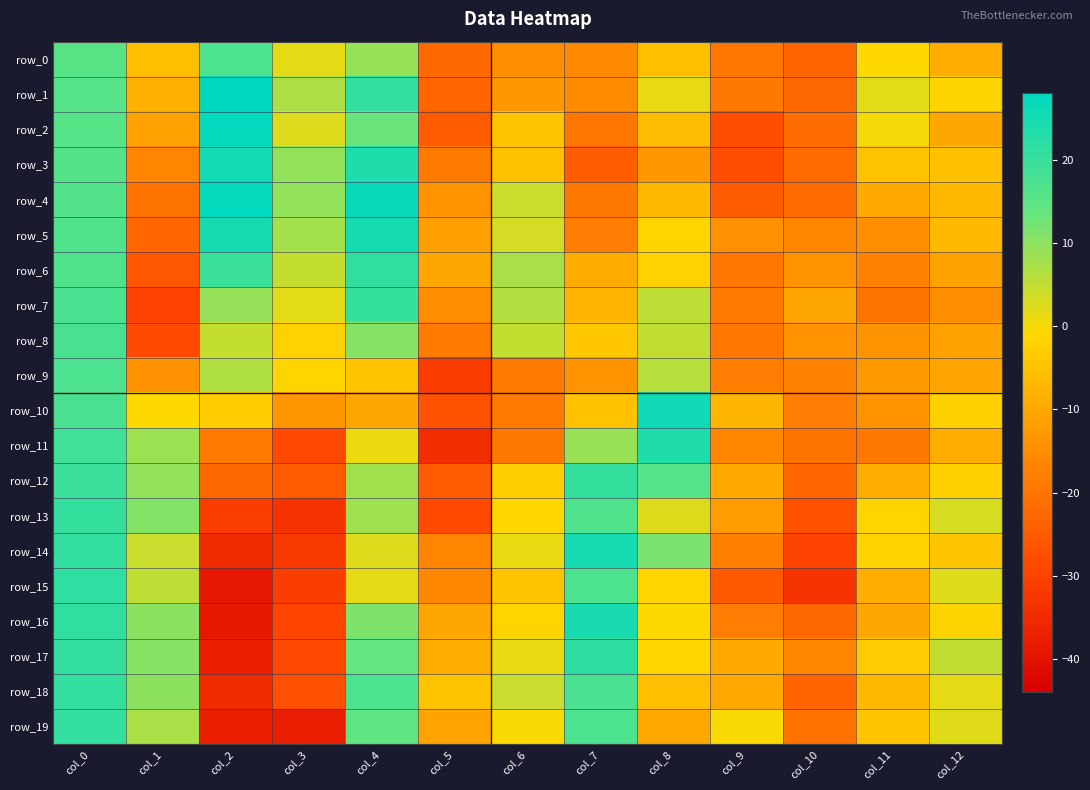

At which label does row_14 reach its minimum?

col_2